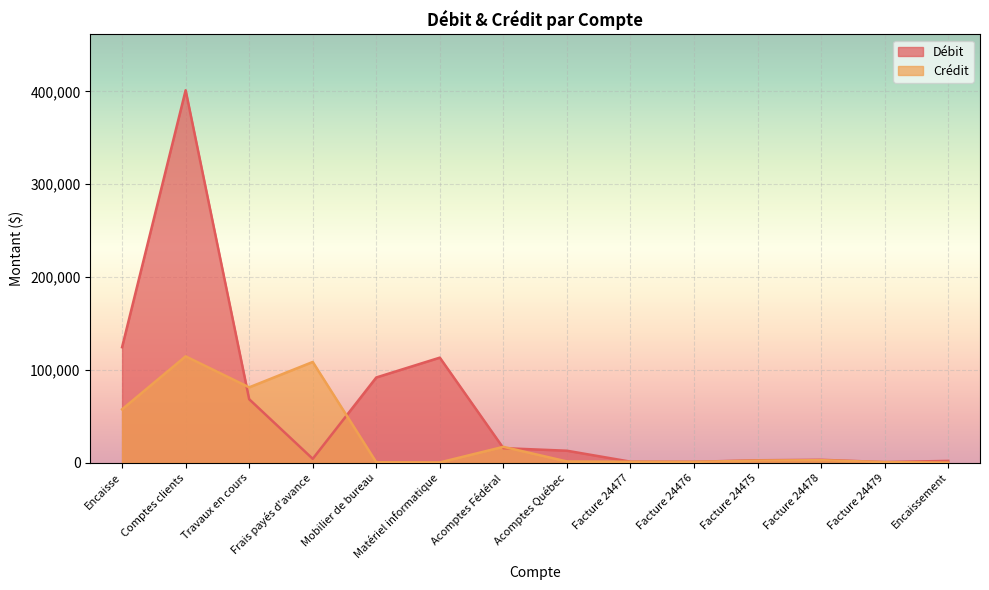

Is the value of Crédit at Matériel informatique greater than the value of Débit at Facture 24479?

No